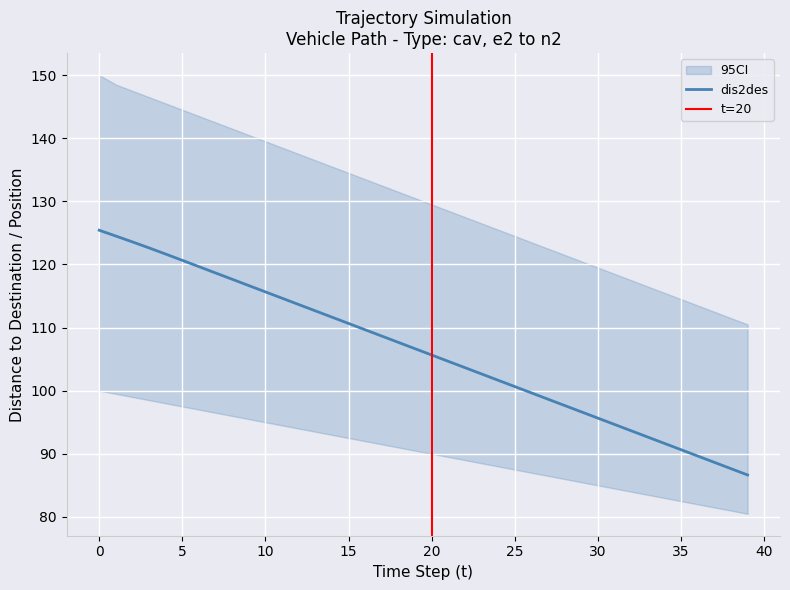

What is the lowest value of the dis2des series?

86.7